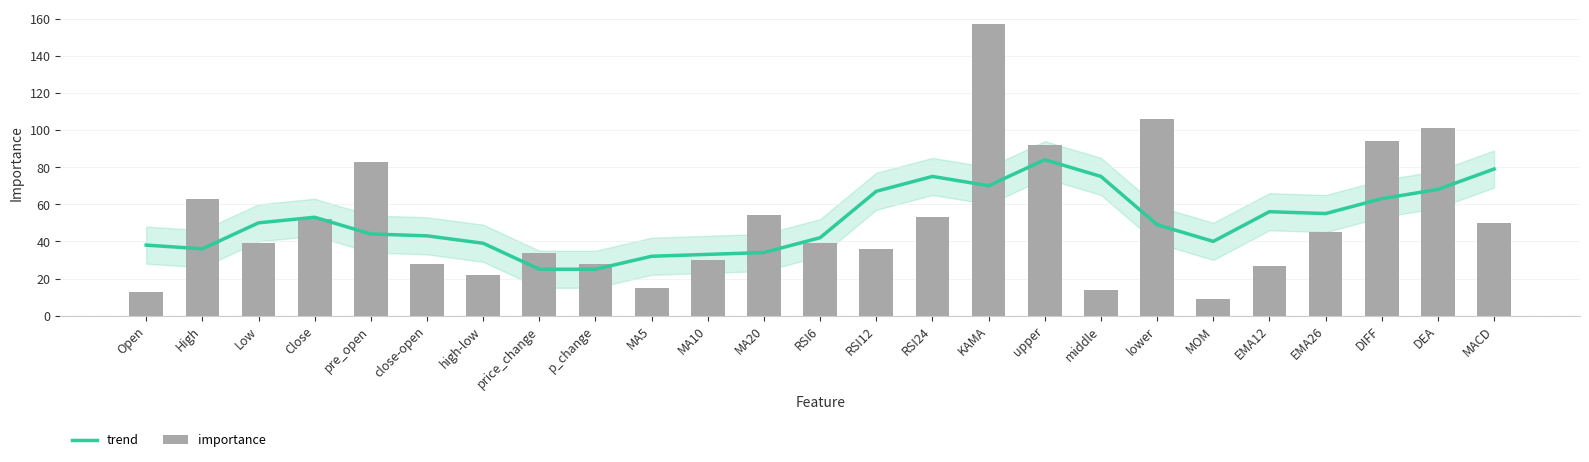

Reading left to right, transcribe all the data shown in this chart.

trend: 38	36	50	53	44	43	39	25	25	32	33	34	42	67	75	70	84	75	49	40	56	55	63	68	79
importance: 13	63	39	52	83	28	22	34	28	15	30	54	39	36	53	157	92	14	106	9	27	45	94	101	50